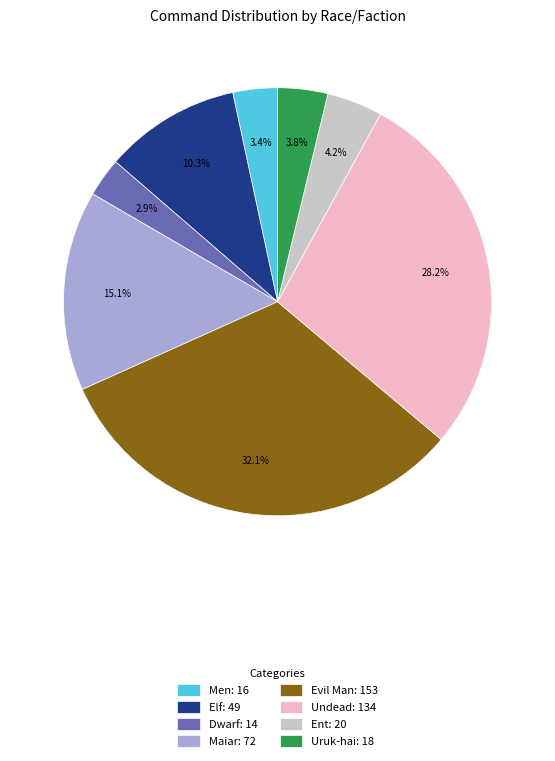

Count the number of slices in the pie.

8